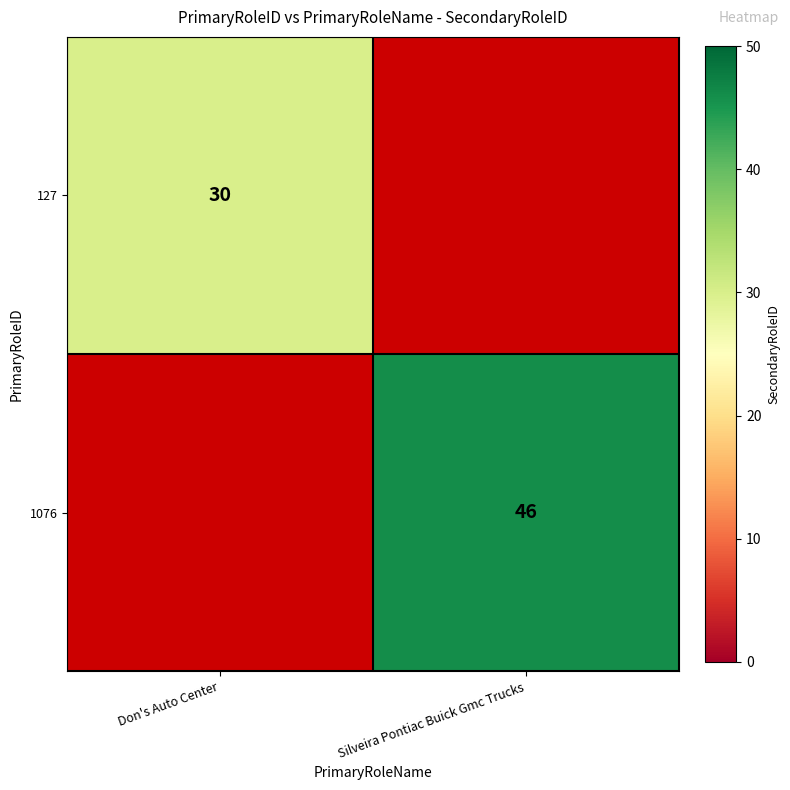

Is the value of 1076 at Silveira Pontiac Buick Gmc Trucks greater than the value of 127 at Don's Auto Center?

Yes